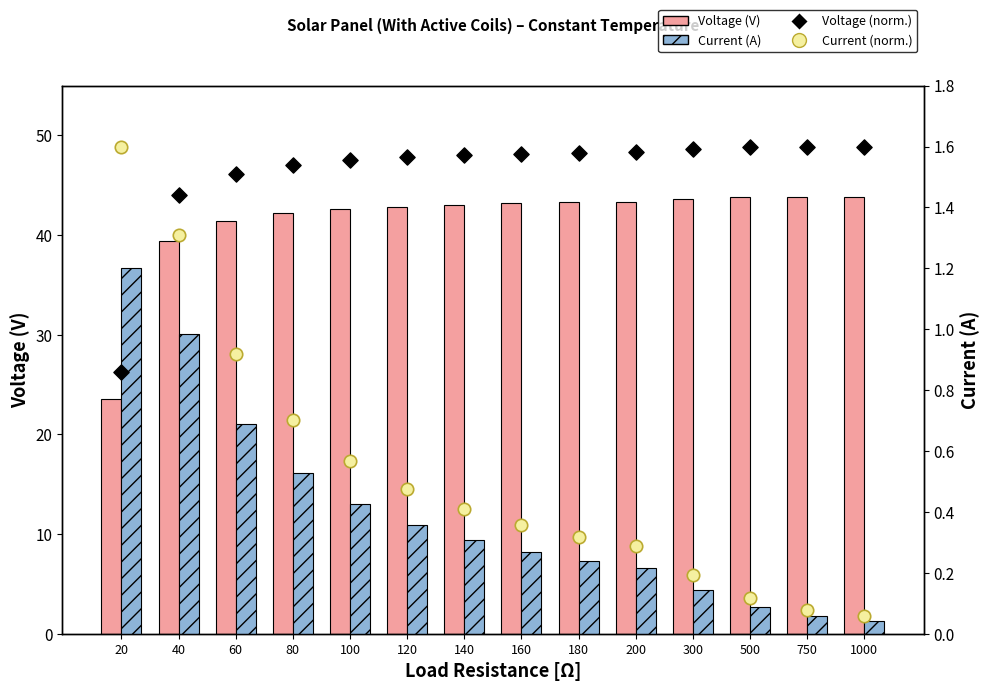

What is the total value across all series at 60?

44.5